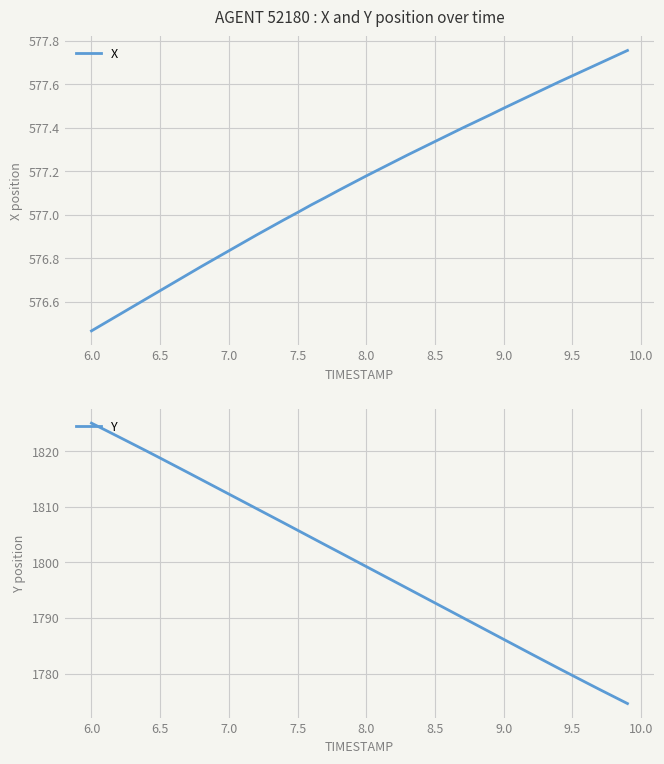

Where does the X series first go above 577?

7.5